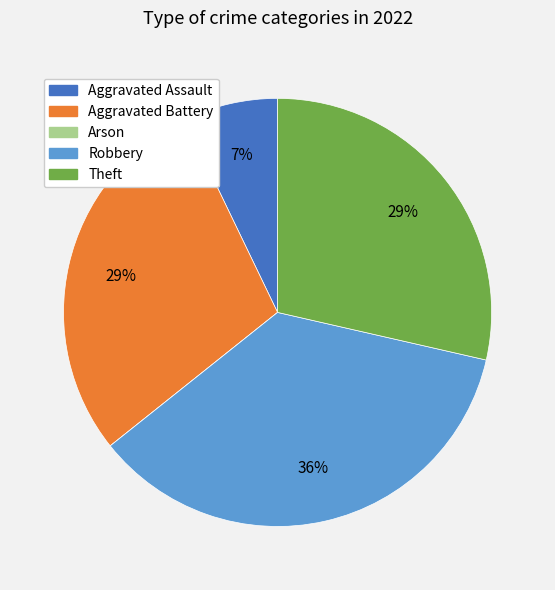

To the nearest percent, what percentage of the pie is Theft?

29%